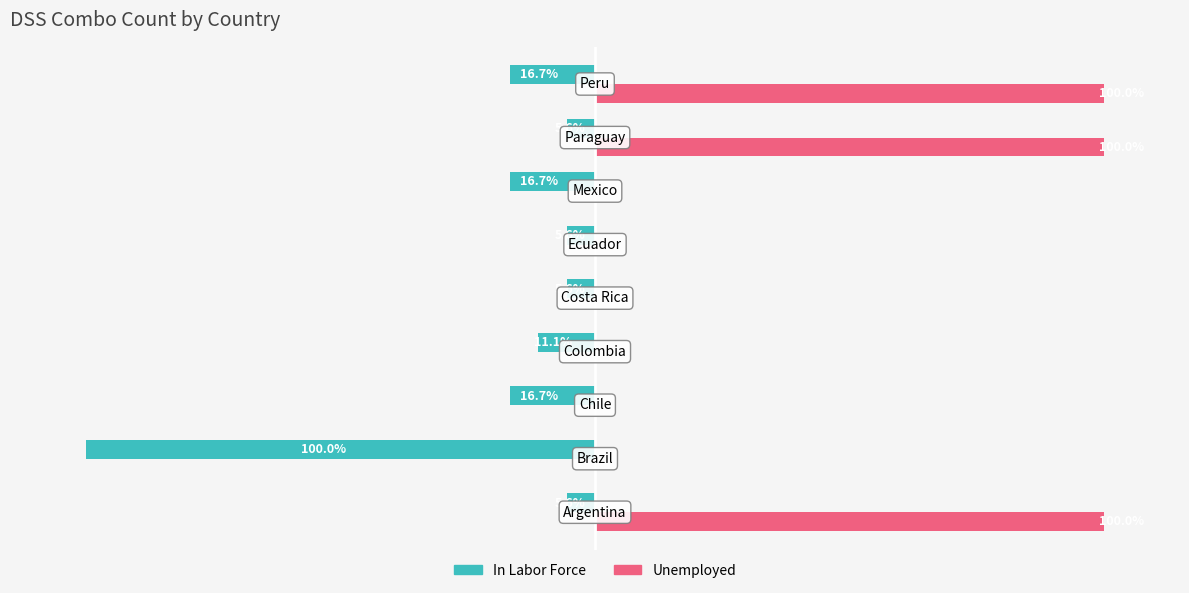

What are all the series names shown in the legend?

In Labor Force, Unemployed